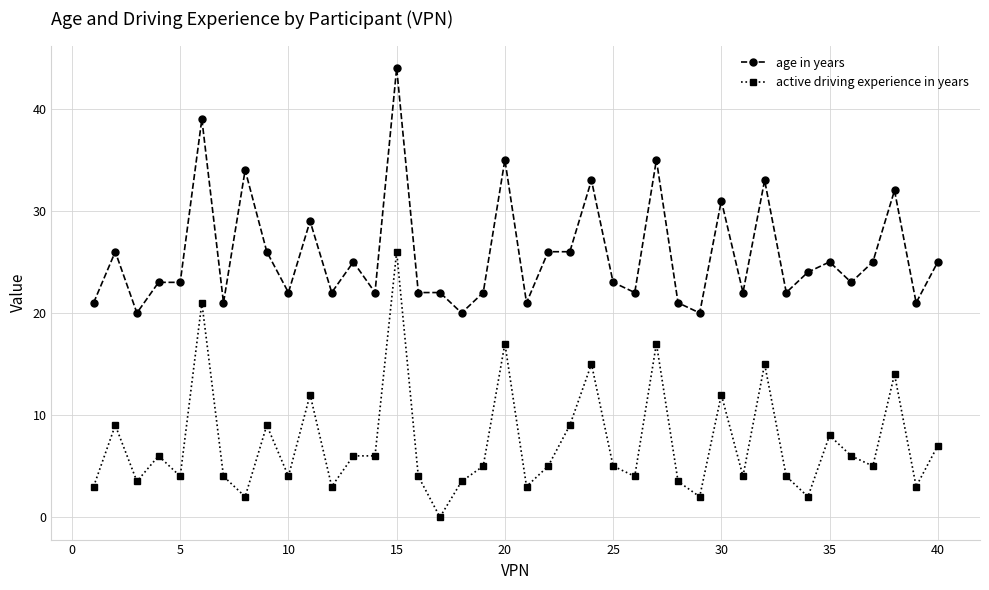

List the series in order of their peak value, highest first.

age in years, active driving experience in years